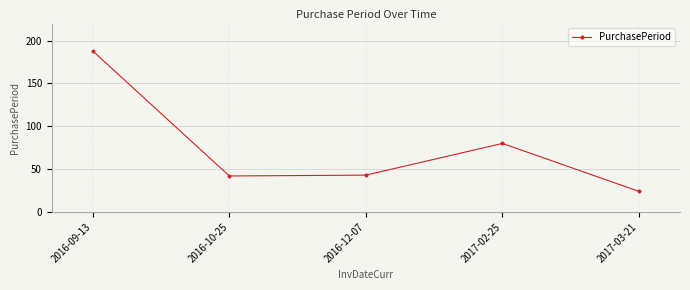

What is the label of the 4th point from the right?

2016-10-25